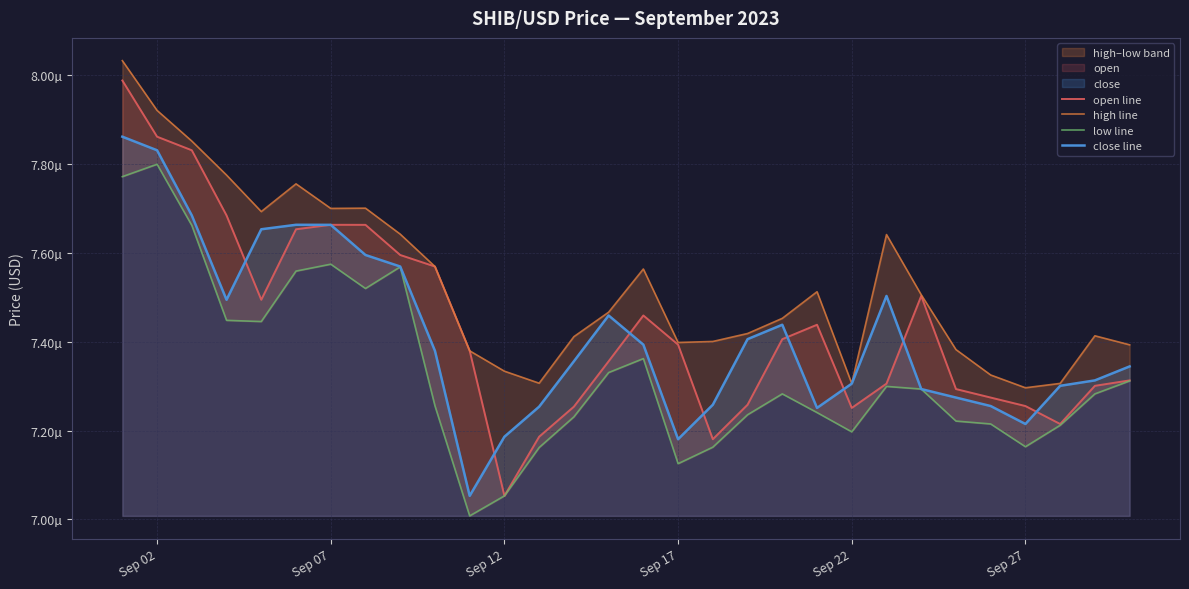

True or false: open line and close line intersect in this chart.

True